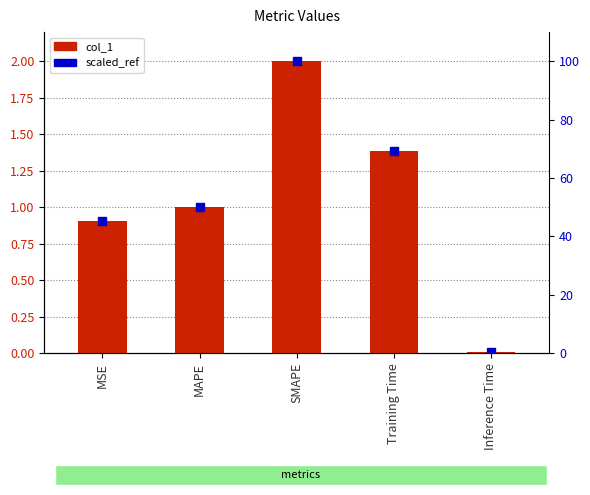

At how many categories does at least one series exceed 39?

4